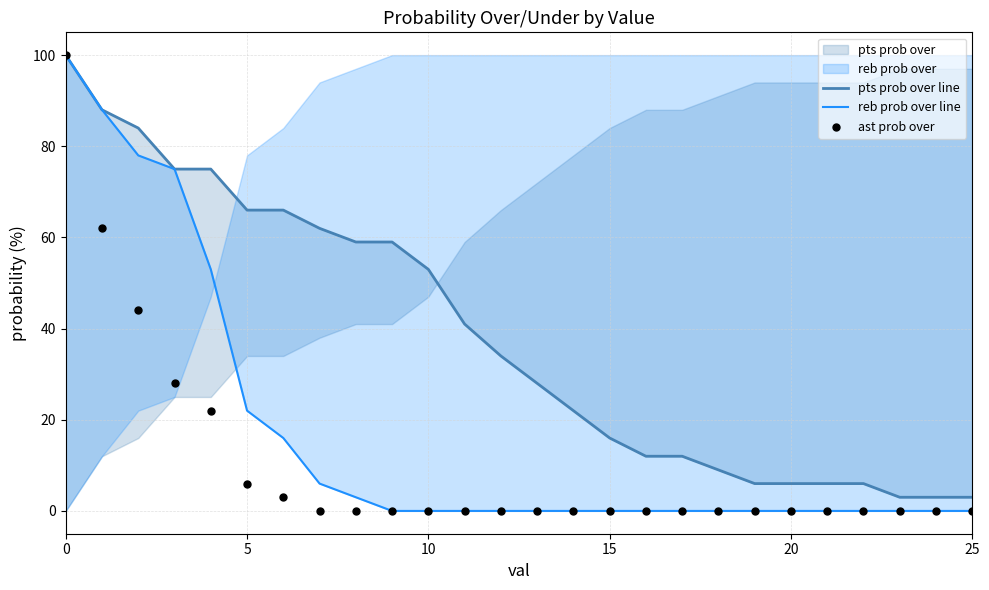

What is the total value across all series at 10?

206